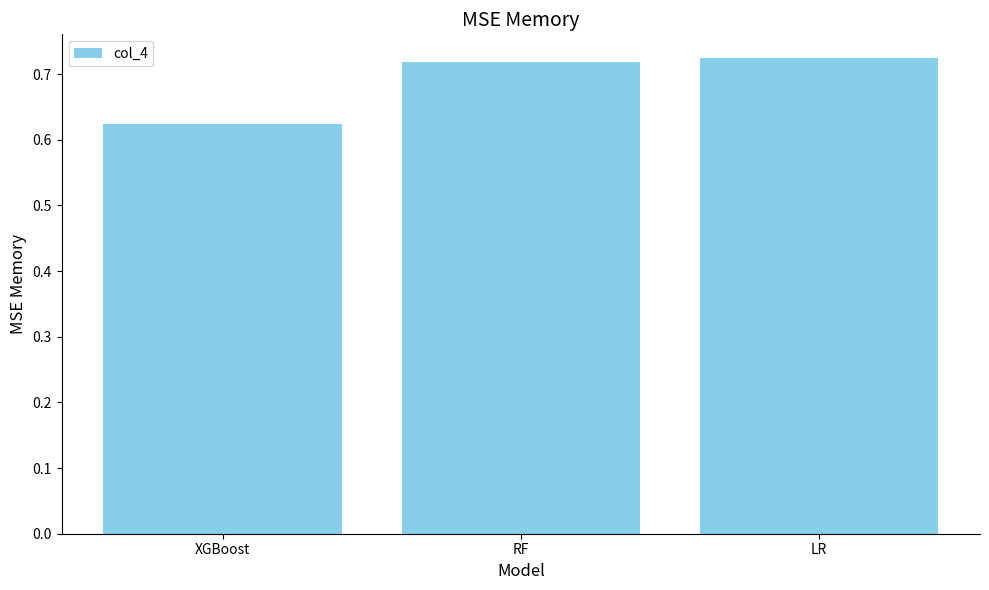

Count the values in the range 0 to 1.

3